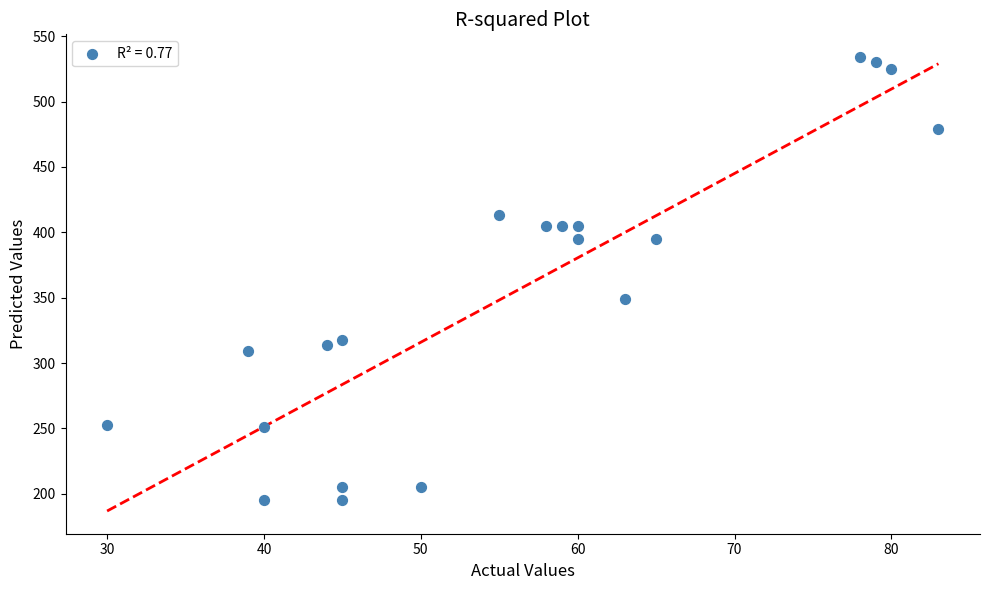

What Y value in the scatter plot is closest to 364?

349